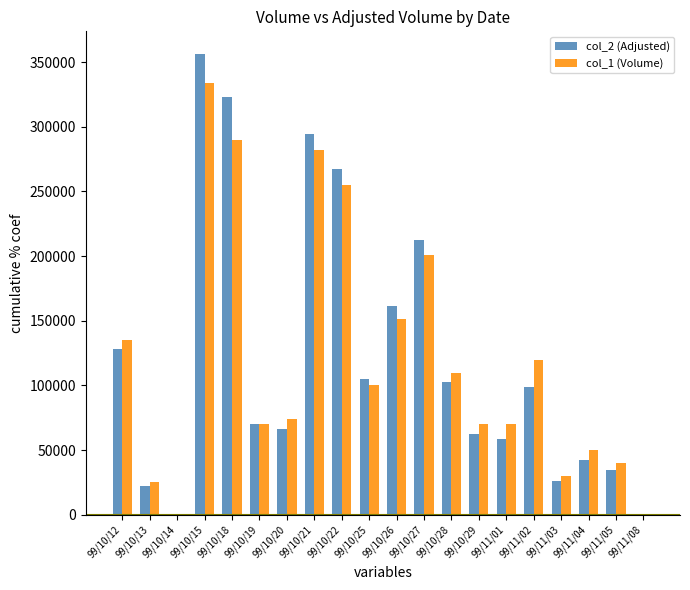

Which series has the largest range (max minus min)?

col_2 (Adjusted)